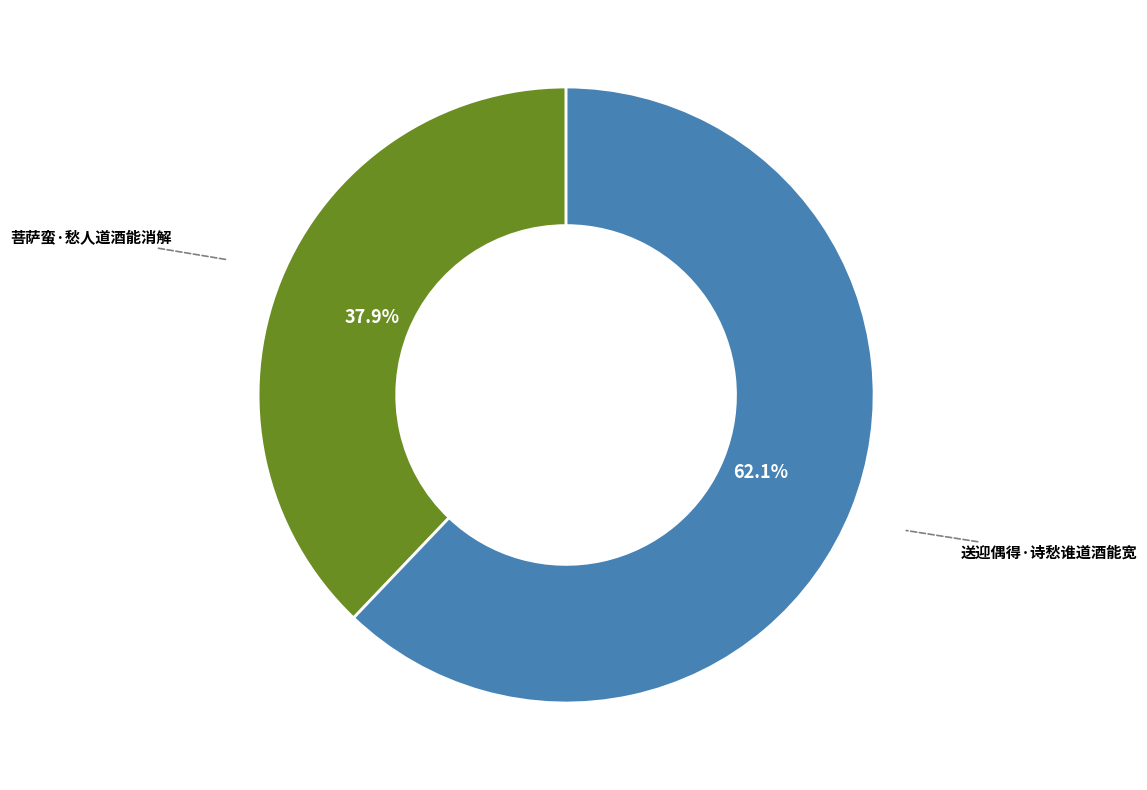

The 送迎偶得·诗愁谁道酒能宽 slice represents 48% of the pie. True or false?

False